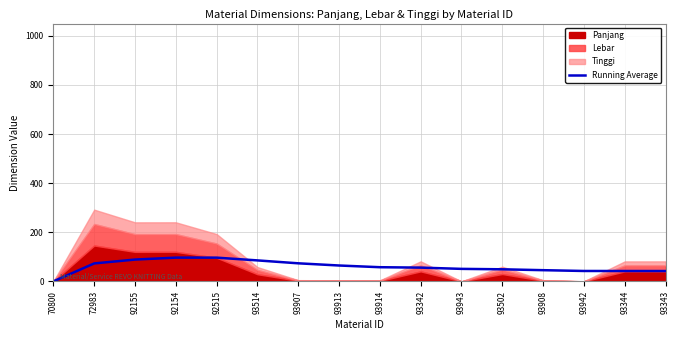

Is it true that the value at 72983 is 40.4?

False